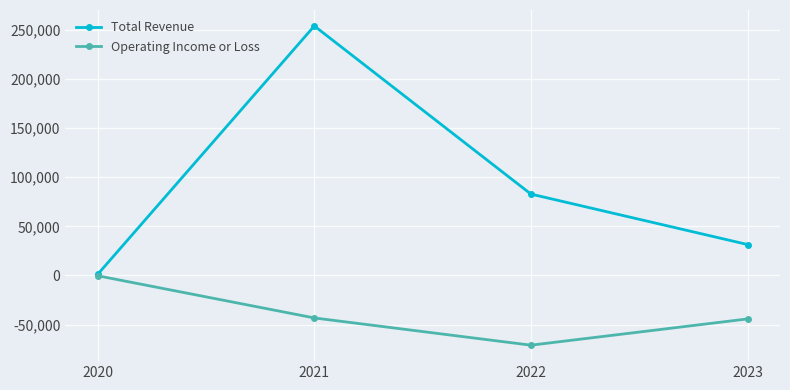

What is the value of the Total Revenue point at the 3rd from the left?

82800